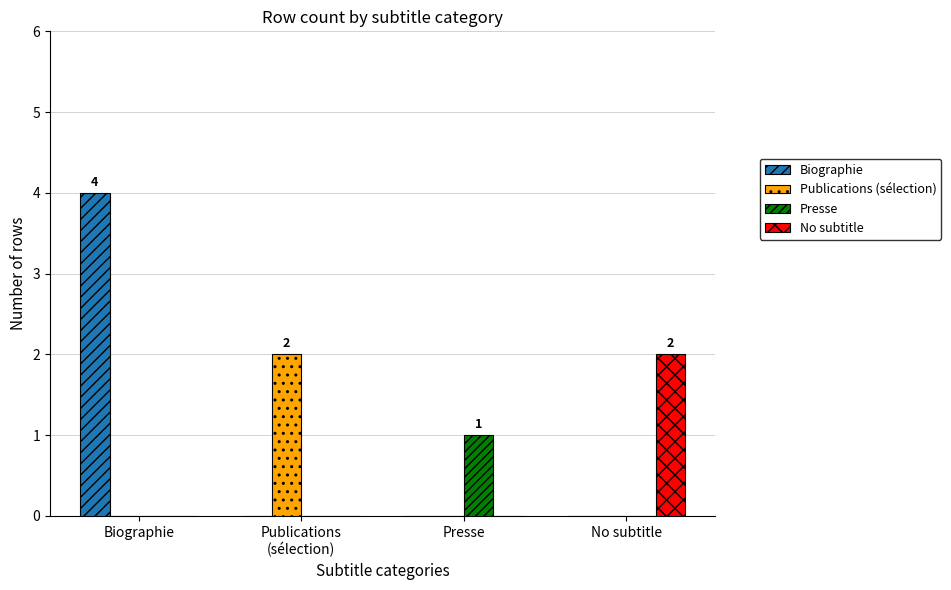

At which category is the sum across all series the highest?

Biographie